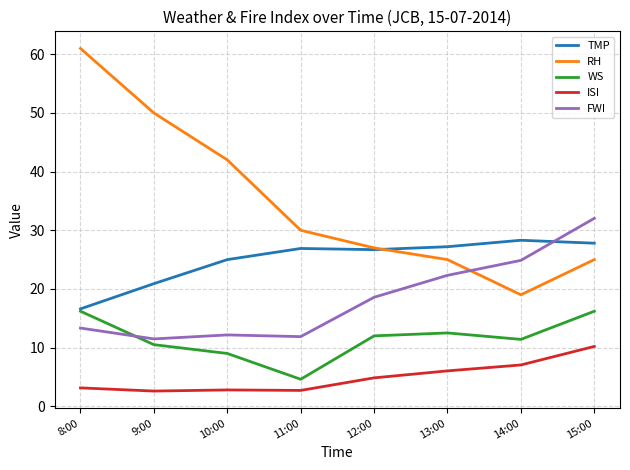

What is the sum of the TMP values at 15:00 and 11:00?

54.7